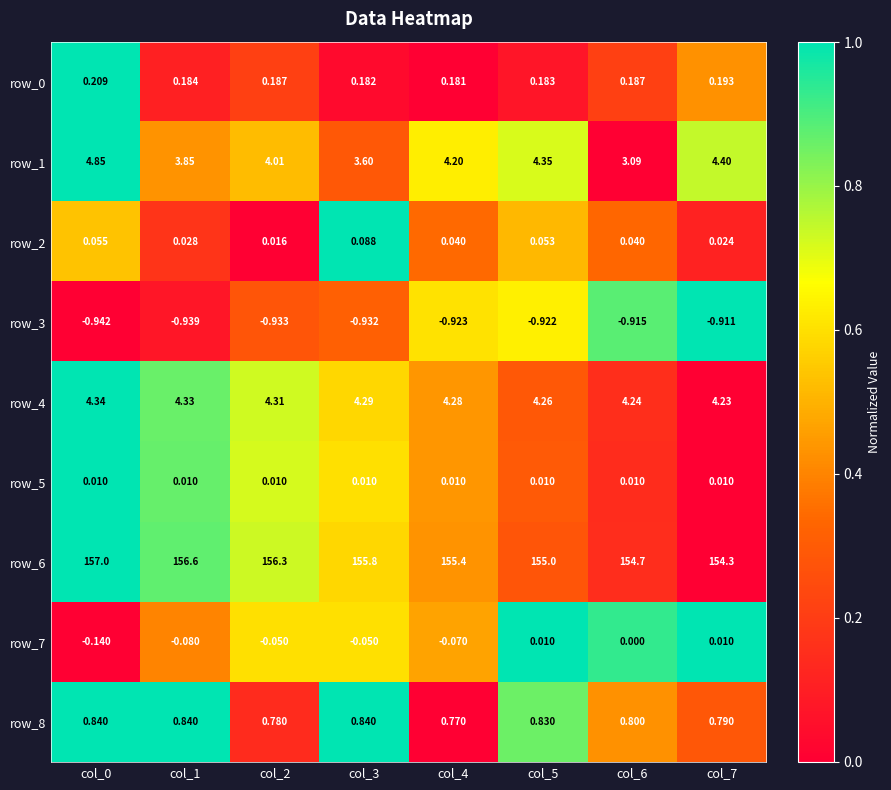

Count the number of data series in this chart.

9